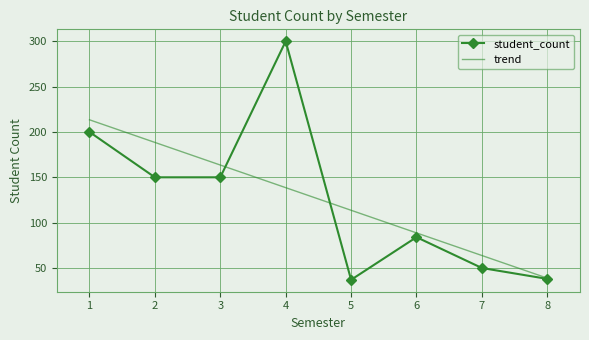

What is the ratio of the value at 4 to the value at 2?

2.0